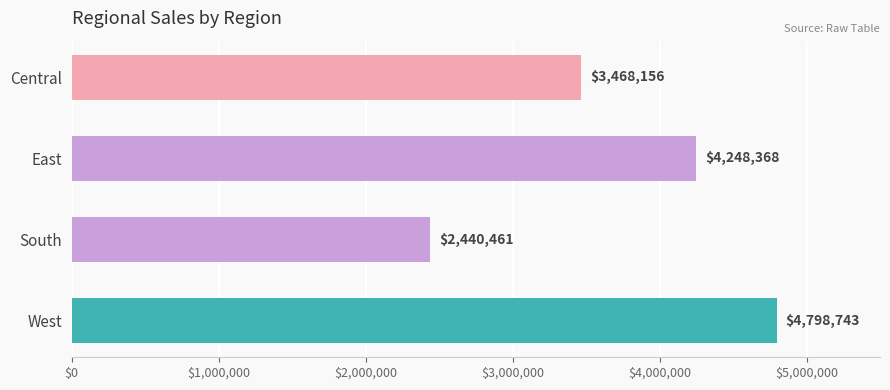

What is the maximum value shown in the chart?

4798743